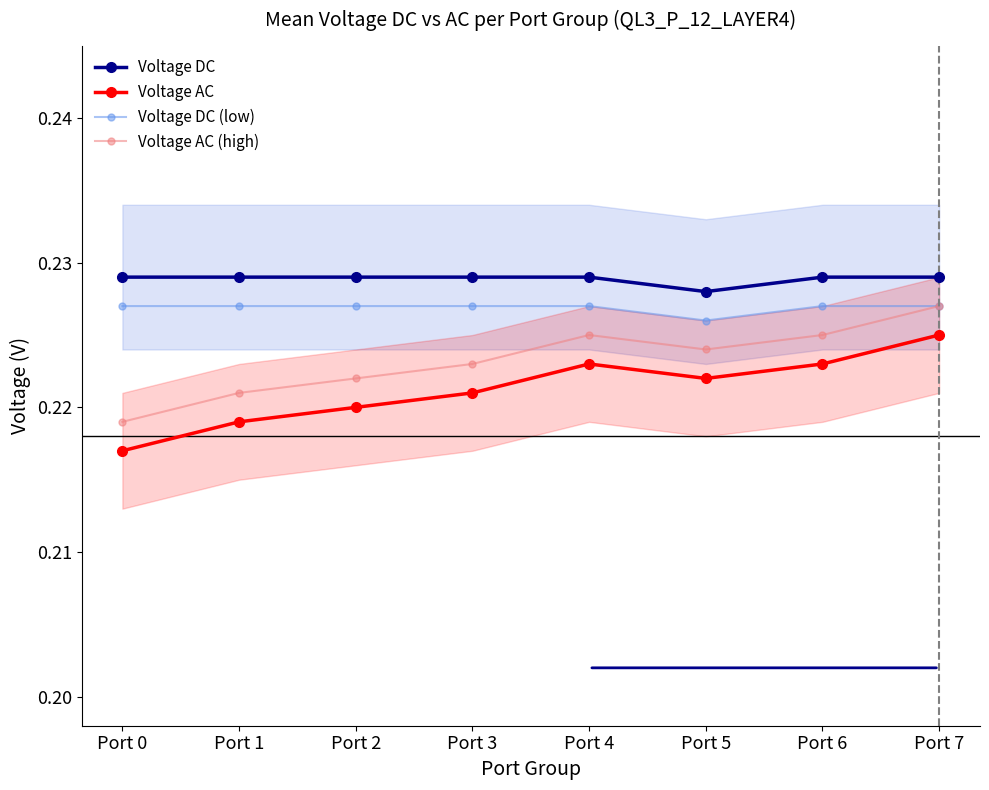

What is the highest value of the Voltage AC series?

0.2